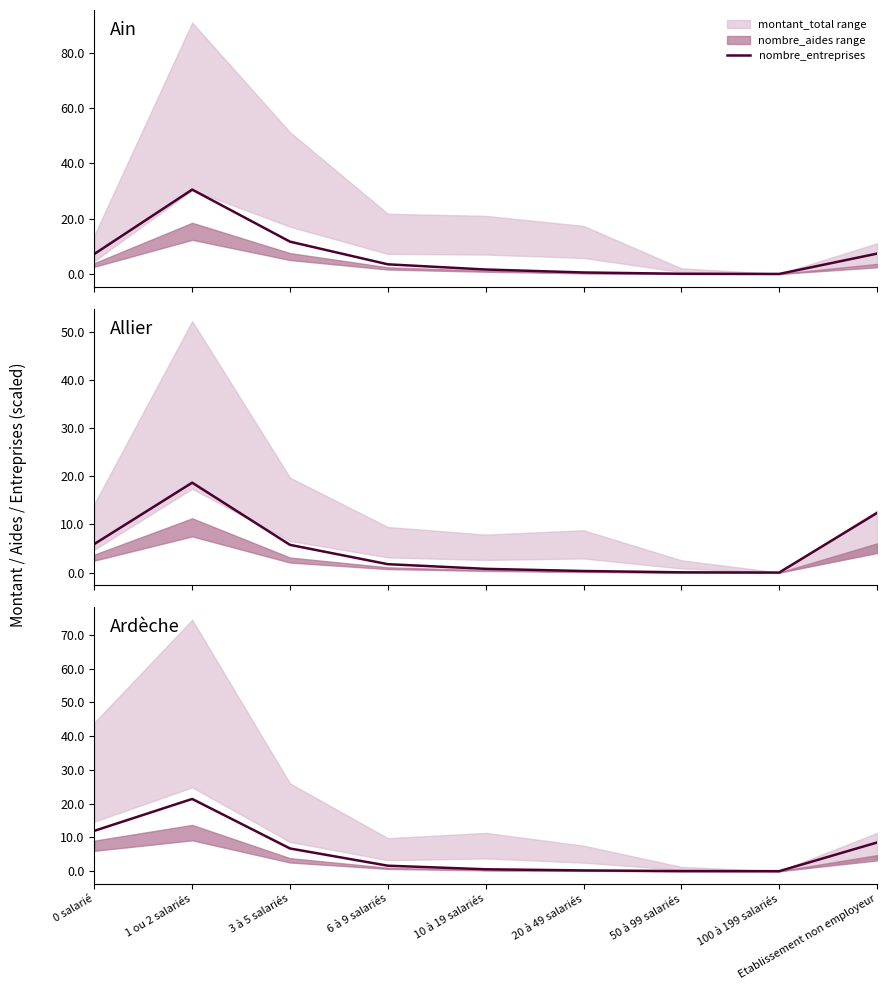

True or false: the data shows 0.0 at 50 à 99 salariés.

True